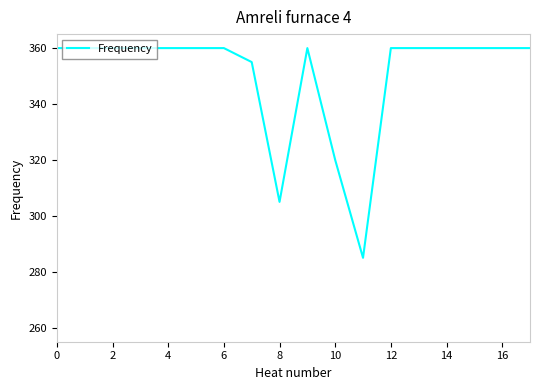

What is the minimum value shown in the chart?

285.0